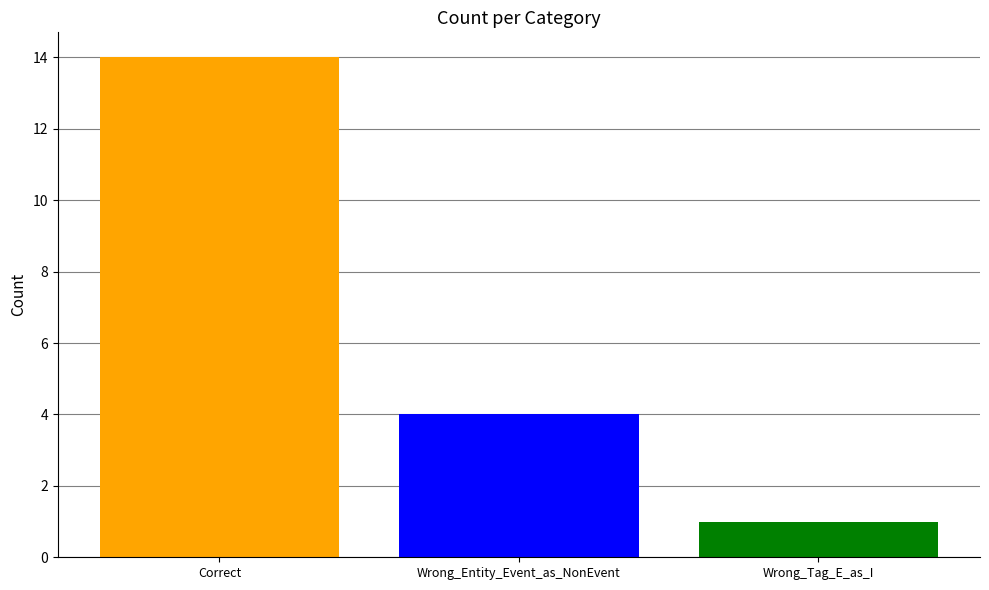

What is the difference between the highest and lowest values at Wrong_Entity_Event_as_NonEvent?

13